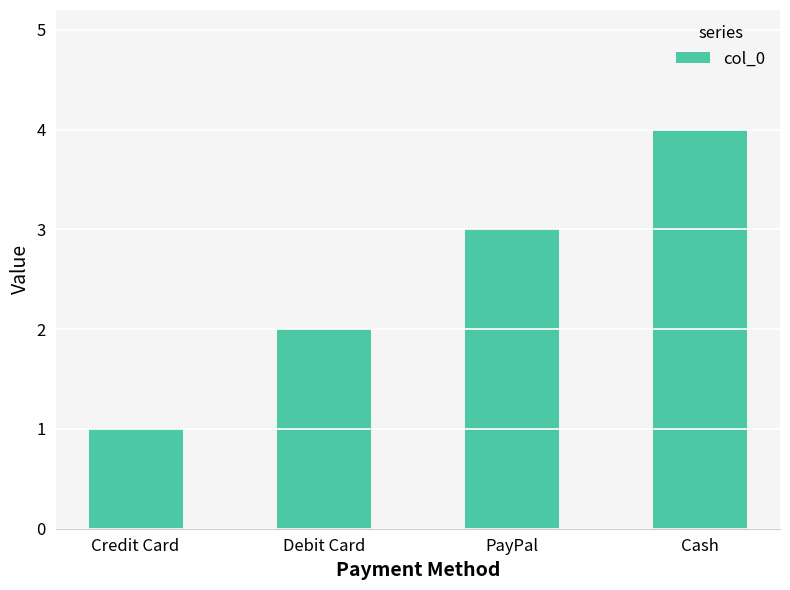

At which category does the chart reach its minimum across all series?

Credit Card